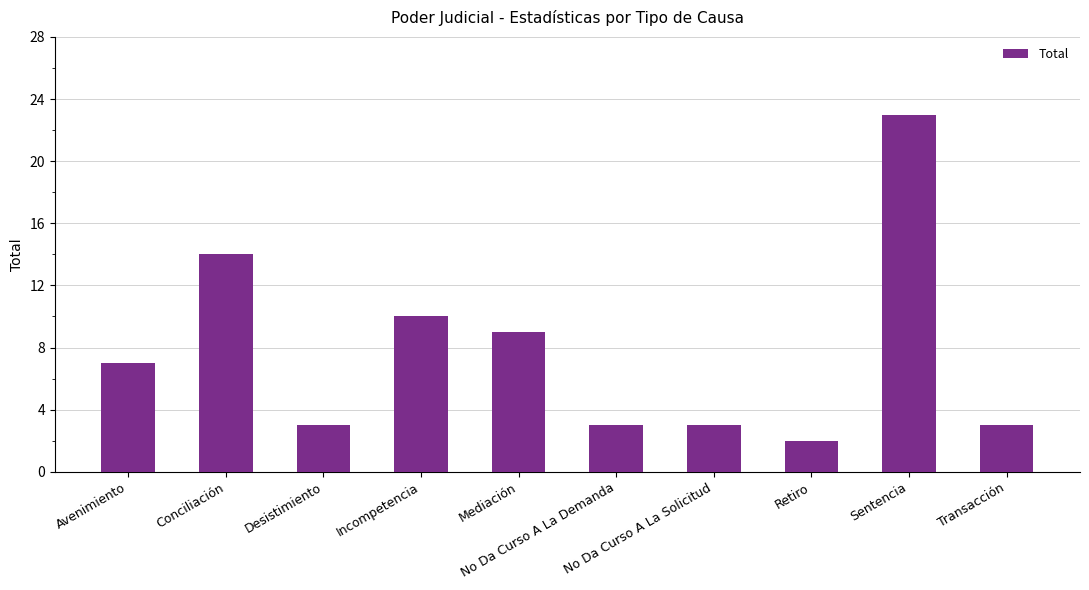

What is the sum of all values?

77